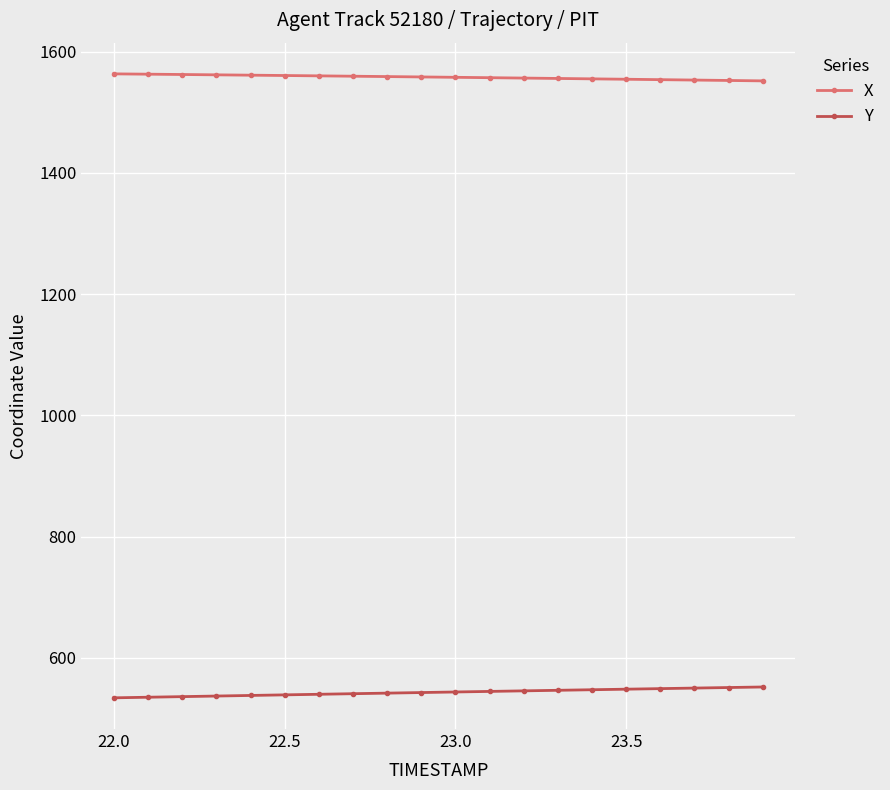

At how many categories does at least one series exceed 1224?

20